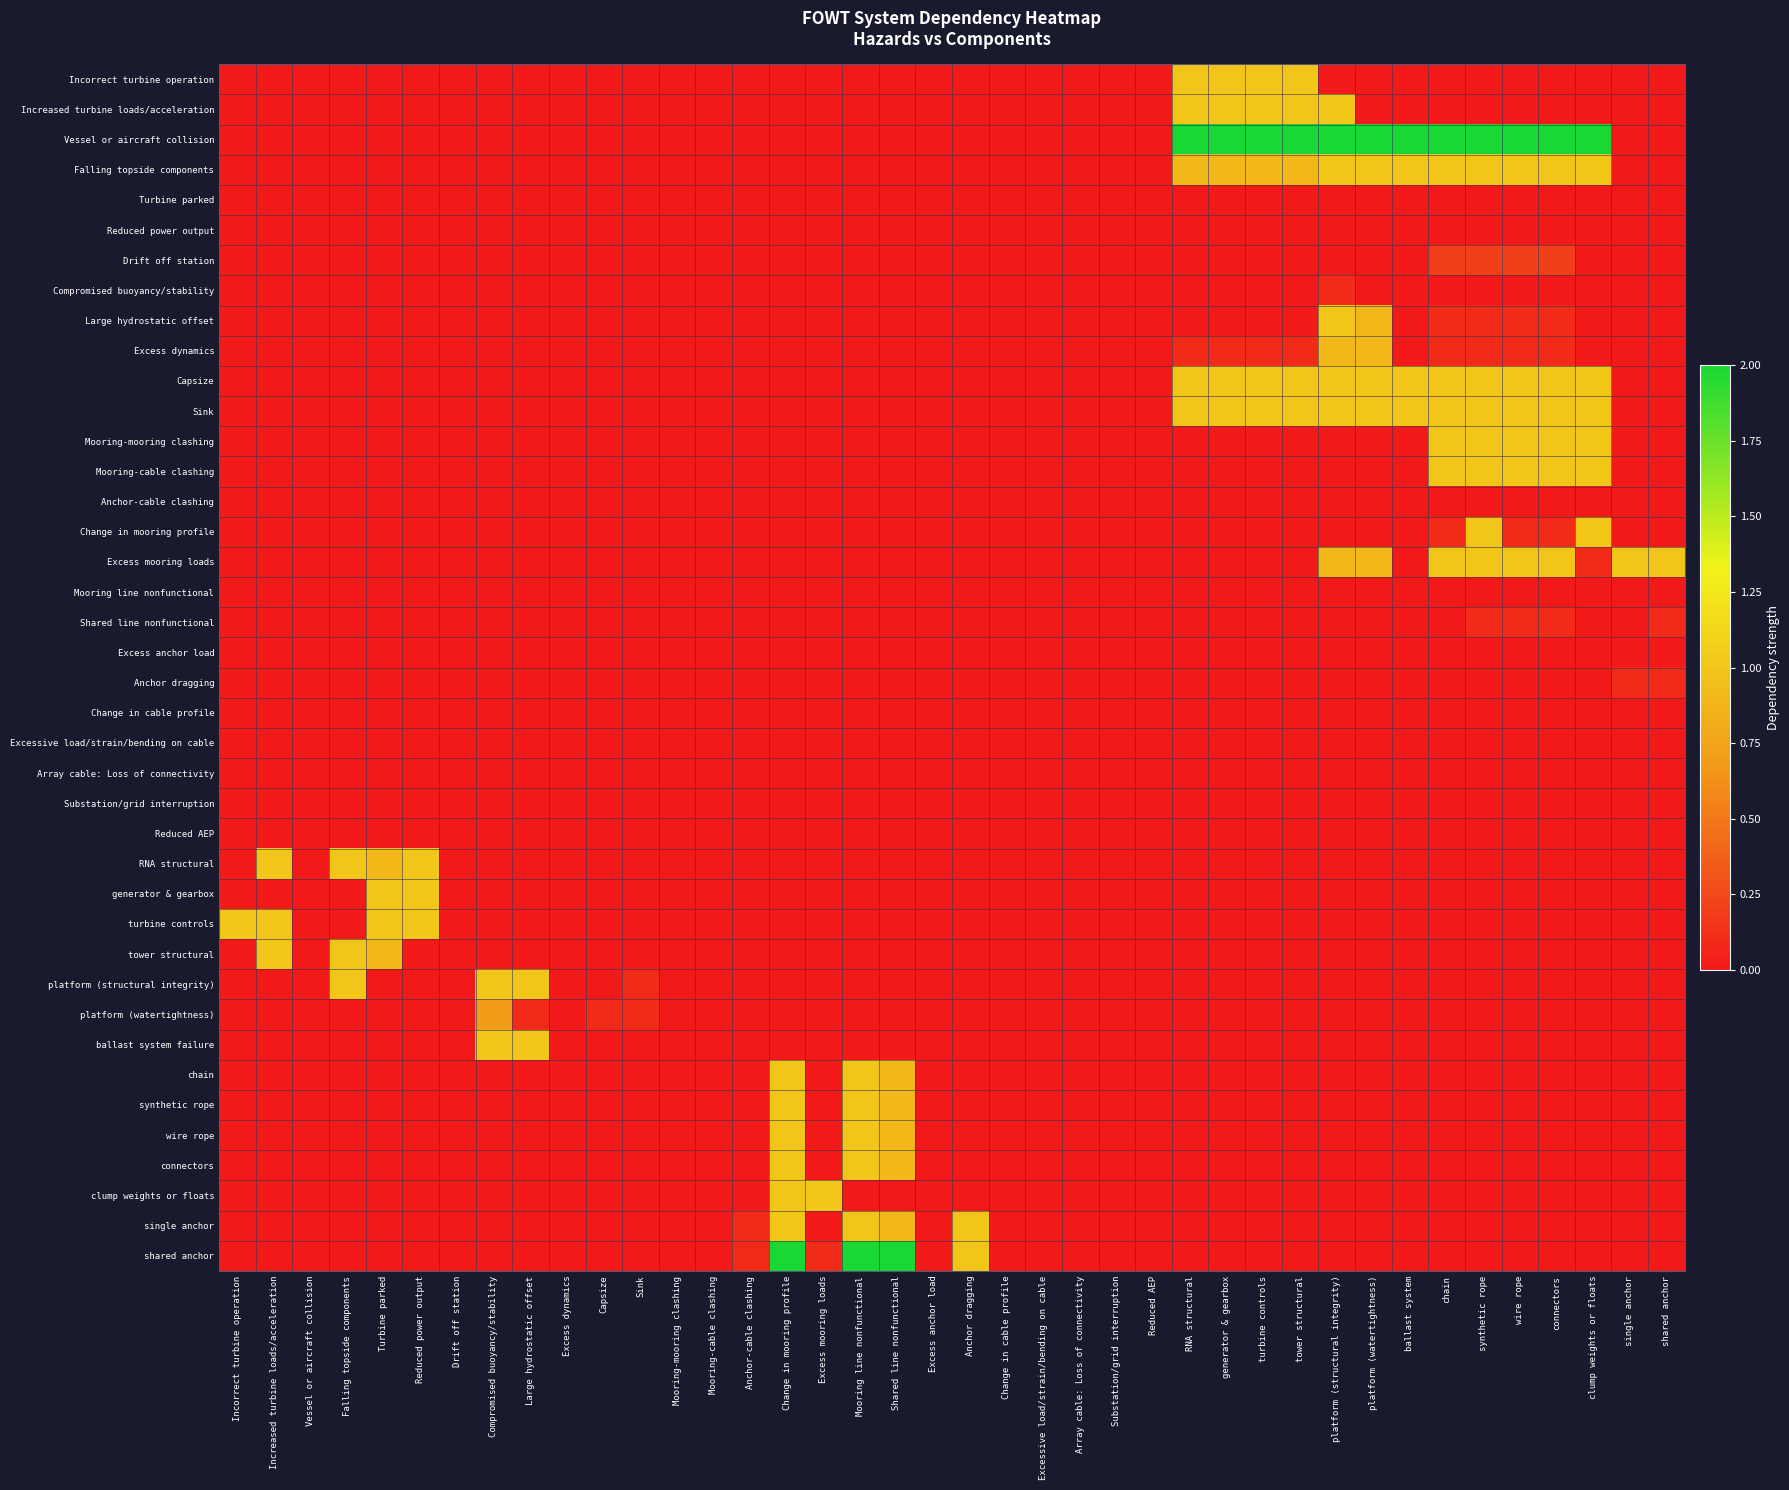

Reading left to right, extract all data points from this chart.

Incorrect turbine operation: Incorrect turbine operation=0.0	Increased turbine loads/acceleration=0.0	Vessel or aircraft collision=0.0	Falling topside components=0.0	Turbine parked=0.0	Reduced power output=0.0	Drift off station=0.0	Compromised buoyancy/stability=0.0	Large hydrostatic offset=0.0	Excess dynamics=0.0	Capsize=0.0	Sink=0.0	Mooring-mooring clashing=0.0	Mooring-cable clashing=0.0	Anchor-cable clashing=0.0	Change in mooring profile=0.0	Excess mooring loads=0.0	Mooring line nonfunctional=0.0	Shared line nonfunctional=0.0	Excess anchor load=0.0	Anchor dragging=0.0	Change in cable profile=0.0	Excessive load/strain/bending on cable=0.0	Array cable: Loss of connectivity=0.0	Substation/grid interruption=0.0	Reduced AEP=0.0	RNA structural=1.0	generator & gearbox=1.0	turbine controls=1.0	tower structural=1.0	platform (structural integrity)=0.0	platform (watertightness)=0.0	ballast system=0.0	chain=0.0	synthetic rope=0.0	wire rope=0.0	connectors=0.0	clump weights or floats=0.0	single anchor=0.0	shared anchor=0.0
Increased turbine loads/acceleration: Incorrect turbine operation=0.0	Increased turbine loads/acceleration=0.0	Vessel or aircraft collision=0.0	Falling topside components=0.0	Turbine parked=0.0	Reduced power output=0.0	Drift off station=0.0	Compromised buoyancy/stability=0.0	Large hydrostatic offset=0.0	Excess dynamics=0.0	Capsize=0.0	Sink=0.0	Mooring-mooring clashing=0.0	Mooring-cable clashing=0.0	Anchor-cable clashing=0.0	Change in mooring profile=0.0	Excess mooring loads=0.0	Mooring line nonfunctional=0.0	Shared line nonfunctional=0.0	Excess anchor load=0.0	Anchor dragging=0.0	Change in cable profile=0.0	Excessive load/strain/bending on cable=0.0	Array cable: Loss of connectivity=0.0	Substation/grid interruption=0.0	Reduced AEP=0.0	RNA structural=1.0	generator & gearbox=1.0	turbine controls=1.0	tower structural=1.0	platform (structural integrity)=1.0	platform (watertightness)=0.0	ballast system=0.0	chain=0.0	synthetic rope=0.0	wire rope=0.0	connectors=0.0	clump weights or floats=0.0	single anchor=0.0	shared anchor=0.0
Vessel or aircraft collision: Incorrect turbine operation=0.0	Increased turbine loads/acceleration=0.0	Vessel or aircraft collision=0.0	Falling topside components=0.0	Turbine parked=0.0	Reduced power output=0.0	Drift off station=0.0	Compromised buoyancy/stability=0.0	Large hydrostatic offset=0.0	Excess dynamics=0.0	Capsize=0.0	Sink=0.0	Mooring-mooring clashing=0.0	Mooring-cable clashing=0.0	Anchor-cable clashing=0.0	Change in mooring profile=0.0	Excess mooring loads=0.0	Mooring line nonfunctional=0.0	Shared line nonfunctional=0.0	Excess anchor load=0.0	Anchor dragging=0.0	Change in cable profile=0.0	Excessive load/strain/bending on cable=0.0	Array cable: Loss of connectivity=0.0	Substation/grid interruption=0.0	Reduced AEP=0.0	RNA structural=2.0	generator & gearbox=2.0	turbine controls=2.0	tower structural=2.0	platform (structural integrity)=2.0	platform (watertightness)=2.0	ballast system=2.0	chain=2.0	synthetic rope=2.0	wire rope=2.0	connectors=2.0	clump weights or floats=2.0	single anchor=0.0	shared anchor=0.0
Falling topside components: Incorrect turbine operation=0.0	Increased turbine loads/acceleration=0.0	Vessel or aircraft collision=0.0	Falling topside components=0.0	Turbine parked=0.0	Reduced power output=0.0	Drift off station=0.0	Compromised buoyancy/stability=0.0	Large hydrostatic offset=0.0	Excess dynamics=0.0	Capsize=0.0	Sink=0.0	Mooring-mooring clashing=0.0	Mooring-cable clashing=0.0	Anchor-cable clashing=0.0	Change in mooring profile=0.0	Excess mooring loads=0.0	Mooring line nonfunctional=0.0	Shared line nonfunctional=0.0	Excess anchor load=0.0	Anchor dragging=0.0	Change in cable profile=0.0	Excessive load/strain/bending on cable=0.0	Array cable: Loss of connectivity=0.0	Substation/grid interruption=0.0	Reduced AEP=0.0	RNA structural=0.9	generator & gearbox=0.9	turbine controls=0.9	tower structural=0.9	platform (structural integrity)=1.0	platform (watertightness)=1.0	ballast system=1.0	chain=1.0	synthetic rope=1.0	wire rope=1.0	connectors=1.0	clump weights or floats=1.0	single anchor=0.0	shared anchor=0.0
Turbine parked: Incorrect turbine operation=0.0	Increased turbine loads/acceleration=0.0	Vessel or aircraft collision=0.0	Falling topside components=0.0	Turbine parked=0.0	Reduced power output=0.0	Drift off station=0.0	Compromised buoyancy/stability=0.0	Large hydrostatic offset=0.0	Excess dynamics=0.0	Capsize=0.0	Sink=0.0	Mooring-mooring clashing=0.0	Mooring-cable clashing=0.0	Anchor-cable clashing=0.0	Change in mooring profile=0.0	Excess mooring loads=0.0	Mooring line nonfunctional=0.0	Shared line nonfunctional=0.0	Excess anchor load=0.0	Anchor dragging=0.0	Change in cable profile=0.0	Excessive load/strain/bending on cable=0.0	Array cable: Loss of connectivity=0.0	Substation/grid interruption=0.0	Reduced AEP=0.0	RNA structural=0.0	generator & gearbox=0.0	turbine controls=0.0	tower structural=0.0	platform (structural integrity)=0.0	platform (watertightness)=0.0	ballast system=0.0	chain=0.0	synthetic rope=0.0	wire rope=0.0	connectors=0.0	clump weights or floats=0.0	single anchor=0.0	shared anchor=0.0
Reduced power output: Incorrect turbine operation=0.0	Increased turbine loads/acceleration=0.0	Vessel or aircraft collision=0.0	Falling topside components=0.0	Turbine parked=0.0	Reduced power output=0.0	Drift off station=0.0	Compromised buoyancy/stability=0.0	Large hydrostatic offset=0.0	Excess dynamics=0.0	Capsize=0.0	Sink=0.0	Mooring-mooring clashing=0.0	Mooring-cable clashing=0.0	Anchor-cable clashing=0.0	Change in mooring profile=0.0	Excess mooring loads=0.0	Mooring line nonfunctional=0.0	Shared line nonfunctional=0.0	Excess anchor load=0.0	Anchor dragging=0.0	Change in cable profile=0.0	Excessive load/strain/bending on cable=0.0	Array cable: Loss of connectivity=0.0	Substation/grid interruption=0.0	Reduced AEP=0.0	RNA structural=0.0	generator & gearbox=0.0	turbine controls=0.0	tower structural=0.0	platform (structural integrity)=0.0	platform (watertightness)=0.0	ballast system=0.0	chain=0.0	synthetic rope=0.0	wire rope=0.0	connectors=0.0	clump weights or floats=0.0	single anchor=0.0	shared anchor=0.0
Drift off station: Incorrect turbine operation=0.0	Increased turbine loads/acceleration=0.0	Vessel or aircraft collision=0.0	Falling topside components=0.0	Turbine parked=0.0	Reduced power output=0.0	Drift off station=0.0	Compromised buoyancy/stability=0.0	Large hydrostatic offset=0.0	Excess dynamics=0.0	Capsize=0.0	Sink=0.0	Mooring-mooring clashing=0.0	Mooring-cable clashing=0.0	Anchor-cable clashing=0.0	Change in mooring profile=0.0	Excess mooring loads=0.0	Mooring line nonfunctional=0.0	Shared line nonfunctional=0.0	Excess anchor load=0.0	Anchor dragging=0.0	Change in cable profile=0.0	Excessive load/strain/bending on cable=0.0	Array cable: Loss of connectivity=0.0	Substation/grid interruption=0.0	Reduced AEP=0.0	RNA structural=0.0	generator & gearbox=0.0	turbine controls=0.0	tower structural=0.0	platform (structural integrity)=0.0	platform (watertightness)=0.0	ballast system=0.0	chain=0.2	synthetic rope=0.2	wire rope=0.2	connectors=0.2	clump weights or floats=0.0	single anchor=0.0	shared anchor=0.0
Compromised buoyancy/stability: Incorrect turbine operation=0.0	Increased turbine loads/acceleration=0.0	Vessel or aircraft collision=0.0	Falling topside components=0.0	Turbine parked=0.0	Reduced power output=0.0	Drift off station=0.0	Compromised buoyancy/stability=0.0	Large hydrostatic offset=0.0	Excess dynamics=0.0	Capsize=0.0	Sink=0.0	Mooring-mooring clashing=0.0	Mooring-cable clashing=0.0	Anchor-cable clashing=0.0	Change in mooring profile=0.0	Excess mooring loads=0.0	Mooring line nonfunctional=0.0	Shared line nonfunctional=0.0	Excess anchor load=0.0	Anchor dragging=0.0	Change in cable profile=0.0	Excessive load/strain/bending on cable=0.0	Array cable: Loss of connectivity=0.0	Substation/grid interruption=0.0	Reduced AEP=0.0	RNA structural=0.0	generator & gearbox=0.0	turbine controls=0.0	tower structural=0.0	platform (structural integrity)=0.1	platform (watertightness)=0.0	ballast system=0.0	chain=0.0	synthetic rope=0.0	wire rope=0.0	connectors=0.0	clump weights or floats=0.0	single anchor=0.0	shared anchor=0.0
Large hydrostatic offset: Incorrect turbine operation=0.0	Increased turbine loads/acceleration=0.0	Vessel or aircraft collision=0.0	Falling topside components=0.0	Turbine parked=0.0	Reduced power output=0.0	Drift off station=0.0	Compromised buoyancy/stability=0.0	Large hydrostatic offset=0.0	Excess dynamics=0.0	Capsize=0.0	Sink=0.0	Mooring-mooring clashing=0.0	Mooring-cable clashing=0.0	Anchor-cable clashing=0.0	Change in mooring profile=0.0	Excess mooring loads=0.0	Mooring line nonfunctional=0.0	Shared line nonfunctional=0.0	Excess anchor load=0.0	Anchor dragging=0.0	Change in cable profile=0.0	Excessive load/strain/bending on cable=0.0	Array cable: Loss of connectivity=0.0	Substation/grid interruption=0.0	Reduced AEP=0.0	RNA structural=0.0	generator & gearbox=0.0	turbine controls=0.0	tower structural=0.0	platform (structural integrity)=1.0	platform (watertightness)=0.9	ballast system=0.0	chain=0.1	synthetic rope=0.1	wire rope=0.1	connectors=0.1	clump weights or floats=0.0	single anchor=0.0	shared anchor=0.0
Excess dynamics: Incorrect turbine operation=0.0	Increased turbine loads/acceleration=0.0	Vessel or aircraft collision=0.0	Falling topside components=0.0	Turbine parked=0.0	Reduced power output=0.0	Drift off station=0.0	Compromised buoyancy/stability=0.0	Large hydrostatic offset=0.0	Excess dynamics=0.0	Capsize=0.0	Sink=0.0	Mooring-mooring clashing=0.0	Mooring-cable clashing=0.0	Anchor-cable clashing=0.0	Change in mooring profile=0.0	Excess mooring loads=0.0	Mooring line nonfunctional=0.0	Shared line nonfunctional=0.0	Excess anchor load=0.0	Anchor dragging=0.0	Change in cable profile=0.0	Excessive load/strain/bending on cable=0.0	Array cable: Loss of connectivity=0.0	Substation/grid interruption=0.0	Reduced AEP=0.0	RNA structural=0.1	generator & gearbox=0.1	turbine controls=0.1	tower structural=0.1	platform (structural integrity)=0.9	platform (watertightness)=0.9	ballast system=0.0	chain=0.1	synthetic rope=0.1	wire rope=0.1	connectors=0.1	clump weights or floats=0.0	single anchor=0.0	shared anchor=0.0
Capsize: Incorrect turbine operation=0.0	Increased turbine loads/acceleration=0.0	Vessel or aircraft collision=0.0	Falling topside components=0.0	Turbine parked=0.0	Reduced power output=0.0	Drift off station=0.0	Compromised buoyancy/stability=0.0	Large hydrostatic offset=0.0	Excess dynamics=0.0	Capsize=0.0	Sink=0.0	Mooring-mooring clashing=0.0	Mooring-cable clashing=0.0	Anchor-cable clashing=0.0	Change in mooring profile=0.0	Excess mooring loads=0.0	Mooring line nonfunctional=0.0	Shared line nonfunctional=0.0	Excess anchor load=0.0	Anchor dragging=0.0	Change in cable profile=0.0	Excessive load/strain/bending on cable=0.0	Array cable: Loss of connectivity=0.0	Substation/grid interruption=0.0	Reduced AEP=0.0	RNA structural=1.0	generator & gearbox=1.0	turbine controls=1.0	tower structural=1.0	platform (structural integrity)=1.0	platform (watertightness)=1.0	ballast system=1.0	chain=1.0	synthetic rope=1.0	wire rope=1.0	connectors=1.0	clump weights or floats=1.0	single anchor=0.0	shared anchor=0.0
Sink: Incorrect turbine operation=0.0	Increased turbine loads/acceleration=0.0	Vessel or aircraft collision=0.0	Falling topside components=0.0	Turbine parked=0.0	Reduced power output=0.0	Drift off station=0.0	Compromised buoyancy/stability=0.0	Large hydrostatic offset=0.0	Excess dynamics=0.0	Capsize=0.0	Sink=0.0	Mooring-mooring clashing=0.0	Mooring-cable clashing=0.0	Anchor-cable clashing=0.0	Change in mooring profile=0.0	Excess mooring loads=0.0	Mooring line nonfunctional=0.0	Shared line nonfunctional=0.0	Excess anchor load=0.0	Anchor dragging=0.0	Change in cable profile=0.0	Excessive load/strain/bending on cable=0.0	Array cable: Loss of connectivity=0.0	Substation/grid interruption=0.0	Reduced AEP=0.0	RNA structural=1.0	generator & gearbox=1.0	turbine controls=1.0	tower structural=1.0	platform (structural integrity)=1.0	platform (watertightness)=1.0	ballast system=1.0	chain=1.0	synthetic rope=1.0	wire rope=1.0	connectors=1.0	clump weights or floats=1.0	single anchor=0.0	shared anchor=0.0
Mooring-mooring clashing: Incorrect turbine operation=0.0	Increased turbine loads/acceleration=0.0	Vessel or aircraft collision=0.0	Falling topside components=0.0	Turbine parked=0.0	Reduced power output=0.0	Drift off station=0.0	Compromised buoyancy/stability=0.0	Large hydrostatic offset=0.0	Excess dynamics=0.0	Capsize=0.0	Sink=0.0	Mooring-mooring clashing=0.0	Mooring-cable clashing=0.0	Anchor-cable clashing=0.0	Change in mooring profile=0.0	Excess mooring loads=0.0	Mooring line nonfunctional=0.0	Shared line nonfunctional=0.0	Excess anchor load=0.0	Anchor dragging=0.0	Change in cable profile=0.0	Excessive load/strain/bending on cable=0.0	Array cable: Loss of connectivity=0.0	Substation/grid interruption=0.0	Reduced AEP=0.0	RNA structural=0.0	generator & gearbox=0.0	turbine controls=0.0	tower structural=0.0	platform (structural integrity)=0.0	platform (watertightness)=0.0	ballast system=0.0	chain=1.0	synthetic rope=1.0	wire rope=1.0	connectors=1.0	clump weights or floats=1.0	single anchor=0.0	shared anchor=0.0
Mooring-cable clashing: Incorrect turbine operation=0.0	Increased turbine loads/acceleration=0.0	Vessel or aircraft collision=0.0	Falling topside components=0.0	Turbine parked=0.0	Reduced power output=0.0	Drift off station=0.0	Compromised buoyancy/stability=0.0	Large hydrostatic offset=0.0	Excess dynamics=0.0	Capsize=0.0	Sink=0.0	Mooring-mooring clashing=0.0	Mooring-cable clashing=0.0	Anchor-cable clashing=0.0	Change in mooring profile=0.0	Excess mooring loads=0.0	Mooring line nonfunctional=0.0	Shared line nonfunctional=0.0	Excess anchor load=0.0	Anchor dragging=0.0	Change in cable profile=0.0	Excessive load/strain/bending on cable=0.0	Array cable: Loss of connectivity=0.0	Substation/grid interruption=0.0	Reduced AEP=0.0	RNA structural=0.0	generator & gearbox=0.0	turbine controls=0.0	tower structural=0.0	platform (structural integrity)=0.0	platform (watertightness)=0.0	ballast system=0.0	chain=1.0	synthetic rope=1.0	wire rope=1.0	connectors=1.0	clump weights or floats=1.0	single anchor=0.0	shared anchor=0.0
Anchor-cable clashing: Incorrect turbine operation=0.0	Increased turbine loads/acceleration=0.0	Vessel or aircraft collision=0.0	Falling topside components=0.0	Turbine parked=0.0	Reduced power output=0.0	Drift off station=0.0	Compromised buoyancy/stability=0.0	Large hydrostatic offset=0.0	Excess dynamics=0.0	Capsize=0.0	Sink=0.0	Mooring-mooring clashing=0.0	Mooring-cable clashing=0.0	Anchor-cable clashing=0.0	Change in mooring profile=0.0	Excess mooring loads=0.0	Mooring line nonfunctional=0.0	Shared line nonfunctional=0.0	Excess anchor load=0.0	Anchor dragging=0.0	Change in cable profile=0.0	Excessive load/strain/bending on cable=0.0	Array cable: Loss of connectivity=0.0	Substation/grid interruption=0.0	Reduced AEP=0.0	RNA structural=0.0	generator & gearbox=0.0	turbine controls=0.0	tower structural=0.0	platform (structural integrity)=0.0	platform (watertightness)=0.0	ballast system=0.0	chain=0.0	synthetic rope=0.0	wire rope=0.0	connectors=0.0	clump weights or floats=0.0	single anchor=0.0	shared anchor=0.0
Change in mooring profile: Incorrect turbine operation=0.0	Increased turbine loads/acceleration=0.0	Vessel or aircraft collision=0.0	Falling topside components=0.0	Turbine parked=0.0	Reduced power output=0.0	Drift off station=0.0	Compromised buoyancy/stability=0.0	Large hydrostatic offset=0.0	Excess dynamics=0.0	Capsize=0.0	Sink=0.0	Mooring-mooring clashing=0.0	Mooring-cable clashing=0.0	Anchor-cable clashing=0.0	Change in mooring profile=0.0	Excess mooring loads=0.0	Mooring line nonfunctional=0.0	Shared line nonfunctional=0.0	Excess anchor load=0.0	Anchor dragging=0.0	Change in cable profile=0.0	Excessive load/strain/bending on cable=0.0	Array cable: Loss of connectivity=0.0	Substation/grid interruption=0.0	Reduced AEP=0.0	RNA structural=0.0	generator & gearbox=0.0	turbine controls=0.0	tower structural=0.0	platform (structural integrity)=0.0	platform (watertightness)=0.0	ballast system=0.0	chain=0.1	synthetic rope=1.0	wire rope=0.1	connectors=0.1	clump weights or floats=1.0	single anchor=0.0	shared anchor=0.0
Excess mooring loads: Incorrect turbine operation=0.0	Increased turbine loads/acceleration=0.0	Vessel or aircraft collision=0.0	Falling topside components=0.0	Turbine parked=0.0	Reduced power output=0.0	Drift off station=0.0	Compromised buoyancy/stability=0.0	Large hydrostatic offset=0.0	Excess dynamics=0.0	Capsize=0.0	Sink=0.0	Mooring-mooring clashing=0.0	Mooring-cable clashing=0.0	Anchor-cable clashing=0.0	Change in mooring profile=0.0	Excess mooring loads=0.0	Mooring line nonfunctional=0.0	Shared line nonfunctional=0.0	Excess anchor load=0.0	Anchor dragging=0.0	Change in cable profile=0.0	Excessive load/strain/bending on cable=0.0	Array cable: Loss of connectivity=0.0	Substation/grid interruption=0.0	Reduced AEP=0.0	RNA structural=0.0	generator & gearbox=0.0	turbine controls=0.0	tower structural=0.0	platform (structural integrity)=0.9	platform (watertightness)=0.9	ballast system=0.0	chain=1.0	synthetic rope=1.0	wire rope=1.0	connectors=1.0	clump weights or floats=0.1	single anchor=1.0	shared anchor=1.0
Mooring line nonfunctional: Incorrect turbine operation=0.0	Increased turbine loads/acceleration=0.0	Vessel or aircraft collision=0.0	Falling topside components=0.0	Turbine parked=0.0	Reduced power output=0.0	Drift off station=0.0	Compromised buoyancy/stability=0.0	Large hydrostatic offset=0.0	Excess dynamics=0.0	Capsize=0.0	Sink=0.0	Mooring-mooring clashing=0.0	Mooring-cable clashing=0.0	Anchor-cable clashing=0.0	Change in mooring profile=0.0	Excess mooring loads=0.0	Mooring line nonfunctional=0.0	Shared line nonfunctional=0.0	Excess anchor load=0.0	Anchor dragging=0.0	Change in cable profile=0.0	Excessive load/strain/bending on cable=0.0	Array cable: Loss of connectivity=0.0	Substation/grid interruption=0.0	Reduced AEP=0.0	RNA structural=0.0	generator & gearbox=0.0	turbine controls=0.0	tower structural=0.0	platform (structural integrity)=0.0	platform (watertightness)=0.0	ballast system=0.0	chain=0.0	synthetic rope=0.0	wire rope=0.0	connectors=0.0	clump weights or floats=0.0	single anchor=0.0	shared anchor=0.0
Shared line nonfunctional: Incorrect turbine operation=0.0	Increased turbine loads/acceleration=0.0	Vessel or aircraft collision=0.0	Falling topside components=0.0	Turbine parked=0.0	Reduced power output=0.0	Drift off station=0.0	Compromised buoyancy/stability=0.0	Large hydrostatic offset=0.0	Excess dynamics=0.0	Capsize=0.0	Sink=0.0	Mooring-mooring clashing=0.0	Mooring-cable clashing=0.0	Anchor-cable clashing=0.0	Change in mooring profile=0.0	Excess mooring loads=0.0	Mooring line nonfunctional=0.0	Shared line nonfunctional=0.0	Excess anchor load=0.0	Anchor dragging=0.0	Change in cable profile=0.0	Excessive load/strain/bending on cable=0.0	Array cable: Loss of connectivity=0.0	Substation/grid interruption=0.0	Reduced AEP=0.0	RNA structural=0.0	generator & gearbox=0.0	turbine controls=0.0	tower structural=0.0	platform (structural integrity)=0.0	platform (watertightness)=0.0	ballast system=0.0	chain=0.0	synthetic rope=0.1	wire rope=0.1	connectors=0.1	clump weights or floats=0.0	single anchor=0.0	shared anchor=0.1
Excess anchor load: Incorrect turbine operation=0.0	Increased turbine loads/acceleration=0.0	Vessel or aircraft collision=0.0	Falling topside components=0.0	Turbine parked=0.0	Reduced power output=0.0	Drift off station=0.0	Compromised buoyancy/stability=0.0	Large hydrostatic offset=0.0	Excess dynamics=0.0	Capsize=0.0	Sink=0.0	Mooring-mooring clashing=0.0	Mooring-cable clashing=0.0	Anchor-cable clashing=0.0	Change in mooring profile=0.0	Excess mooring loads=0.0	Mooring line nonfunctional=0.0	Shared line nonfunctional=0.0	Excess anchor load=0.0	Anchor dragging=0.0	Change in cable profile=0.0	Excessive load/strain/bending on cable=0.0	Array cable: Loss of connectivity=0.0	Substation/grid interruption=0.0	Reduced AEP=0.0	RNA structural=0.0	generator & gearbox=0.0	turbine controls=0.0	tower structural=0.0	platform (structural integrity)=0.0	platform (watertightness)=0.0	ballast system=0.0	chain=0.0	synthetic rope=0.0	wire rope=0.0	connectors=0.0	clump weights or floats=0.0	single anchor=0.0	shared anchor=0.0
Anchor dragging: Incorrect turbine operation=0.0	Increased turbine loads/acceleration=0.0	Vessel or aircraft collision=0.0	Falling topside components=0.0	Turbine parked=0.0	Reduced power output=0.0	Drift off station=0.0	Compromised buoyancy/stability=0.0	Large hydrostatic offset=0.0	Excess dynamics=0.0	Capsize=0.0	Sink=0.0	Mooring-mooring clashing=0.0	Mooring-cable clashing=0.0	Anchor-cable clashing=0.0	Change in mooring profile=0.0	Excess mooring loads=0.0	Mooring line nonfunctional=0.0	Shared line nonfunctional=0.0	Excess anchor load=0.0	Anchor dragging=0.0	Change in cable profile=0.0	Excessive load/strain/bending on cable=0.0	Array cable: Loss of connectivity=0.0	Substation/grid interruption=0.0	Reduced AEP=0.0	RNA structural=0.0	generator & gearbox=0.0	turbine controls=0.0	tower structural=0.0	platform (structural integrity)=0.0	platform (watertightness)=0.0	ballast system=0.0	chain=0.0	synthetic rope=0.0	wire rope=0.0	connectors=0.0	clump weights or floats=0.0	single anchor=0.1	shared anchor=0.1
Change in cable profile: Incorrect turbine operation=0.0	Increased turbine loads/acceleration=0.0	Vessel or aircraft collision=0.0	Falling topside components=0.0	Turbine parked=0.0	Reduced power output=0.0	Drift off station=0.0	Compromised buoyancy/stability=0.0	Large hydrostatic offset=0.0	Excess dynamics=0.0	Capsize=0.0	Sink=0.0	Mooring-mooring clashing=0.0	Mooring-cable clashing=0.0	Anchor-cable clashing=0.0	Change in mooring profile=0.0	Excess mooring loads=0.0	Mooring line nonfunctional=0.0	Shared line nonfunctional=0.0	Excess anchor load=0.0	Anchor dragging=0.0	Change in cable profile=0.0	Excessive load/strain/bending on cable=0.0	Array cable: Loss of connectivity=0.0	Substation/grid interruption=0.0	Reduced AEP=0.0	RNA structural=0.0	generator & gearbox=0.0	turbine controls=0.0	tower structural=0.0	platform (structural integrity)=0.0	platform (watertightness)=0.0	ballast system=0.0	chain=0.0	synthetic rope=0.0	wire rope=0.0	connectors=0.0	clump weights or floats=0.0	single anchor=0.0	shared anchor=0.0
Excessive load/strain/bending on cable: Incorrect turbine operation=0.0	Increased turbine loads/acceleration=0.0	Vessel or aircraft collision=0.0	Falling topside components=0.0	Turbine parked=0.0	Reduced power output=0.0	Drift off station=0.0	Compromised buoyancy/stability=0.0	Large hydrostatic offset=0.0	Excess dynamics=0.0	Capsize=0.0	Sink=0.0	Mooring-mooring clashing=0.0	Mooring-cable clashing=0.0	Anchor-cable clashing=0.0	Change in mooring profile=0.0	Excess mooring loads=0.0	Mooring line nonfunctional=0.0	Shared line nonfunctional=0.0	Excess anchor load=0.0	Anchor dragging=0.0	Change in cable profile=0.0	Excessive load/strain/bending on cable=0.0	Array cable: Loss of connectivity=0.0	Substation/grid interruption=0.0	Reduced AEP=0.0	RNA structural=0.0	generator & gearbox=0.0	turbine controls=0.0	tower structural=0.0	platform (structural integrity)=0.0	platform (watertightness)=0.0	ballast system=0.0	chain=0.0	synthetic rope=0.0	wire rope=0.0	connectors=0.0	clump weights or floats=0.0	single anchor=0.0	shared anchor=0.0
Array cable: Loss of connectivity: Incorrect turbine operation=0.0	Increased turbine loads/acceleration=0.0	Vessel or aircraft collision=0.0	Falling topside components=0.0	Turbine parked=0.0	Reduced power output=0.0	Drift off station=0.0	Compromised buoyancy/stability=0.0	Large hydrostatic offset=0.0	Excess dynamics=0.0	Capsize=0.0	Sink=0.0	Mooring-mooring clashing=0.0	Mooring-cable clashing=0.0	Anchor-cable clashing=0.0	Change in mooring profile=0.0	Excess mooring loads=0.0	Mooring line nonfunctional=0.0	Shared line nonfunctional=0.0	Excess anchor load=0.0	Anchor dragging=0.0	Change in cable profile=0.0	Excessive load/strain/bending on cable=0.0	Array cable: Loss of connectivity=0.0	Substation/grid interruption=0.0	Reduced AEP=0.0	RNA structural=0.0	generator & gearbox=0.0	turbine controls=0.0	tower structural=0.0	platform (structural integrity)=0.0	platform (watertightness)=0.0	ballast system=0.0	chain=0.0	synthetic rope=0.0	wire rope=0.0	connectors=0.0	clump weights or floats=0.0	single anchor=0.0	shared anchor=0.0
Substation/grid interruption: Incorrect turbine operation=0.0	Increased turbine loads/acceleration=0.0	Vessel or aircraft collision=0.0	Falling topside components=0.0	Turbine parked=0.0	Reduced power output=0.0	Drift off station=0.0	Compromised buoyancy/stability=0.0	Large hydrostatic offset=0.0	Excess dynamics=0.0	Capsize=0.0	Sink=0.0	Mooring-mooring clashing=0.0	Mooring-cable clashing=0.0	Anchor-cable clashing=0.0	Change in mooring profile=0.0	Excess mooring loads=0.0	Mooring line nonfunctional=0.0	Shared line nonfunctional=0.0	Excess anchor load=0.0	Anchor dragging=0.0	Change in cable profile=0.0	Excessive load/strain/bending on cable=0.0	Array cable: Loss of connectivity=0.0	Substation/grid interruption=0.0	Reduced AEP=0.0	RNA structural=0.0	generator & gearbox=0.0	turbine controls=0.0	tower structural=0.0	platform (structural integrity)=0.0	platform (watertightness)=0.0	ballast system=0.0	chain=0.0	synthetic rope=0.0	wire rope=0.0	connectors=0.0	clump weights or floats=0.0	single anchor=0.0	shared anchor=0.0
Reduced AEP: Incorrect turbine operation=0.0	Increased turbine loads/acceleration=0.0	Vessel or aircraft collision=0.0	Falling topside components=0.0	Turbine parked=0.0	Reduced power output=0.0	Drift off station=0.0	Compromised buoyancy/stability=0.0	Large hydrostatic offset=0.0	Excess dynamics=0.0	Capsize=0.0	Sink=0.0	Mooring-mooring clashing=0.0	Mooring-cable clashing=0.0	Anchor-cable clashing=0.0	Change in mooring profile=0.0	Excess mooring loads=0.0	Mooring line nonfunctional=0.0	Shared line nonfunctional=0.0	Excess anchor load=0.0	Anchor dragging=0.0	Change in cable profile=0.0	Excessive load/strain/bending on cable=0.0	Array cable: Loss of connectivity=0.0	Substation/grid interruption=0.0	Reduced AEP=0.0	RNA structural=0.0	generator & gearbox=0.0	turbine controls=0.0	tower structural=0.0	platform (structural integrity)=0.0	platform (watertightness)=0.0	ballast system=0.0	chain=0.0	synthetic rope=0.0	wire rope=0.0	connectors=0.0	clump weights or floats=0.0	single anchor=0.0	shared anchor=0.0
RNA structural: Incorrect turbine operation=0.0	Increased turbine loads/acceleration=1.0	Vessel or aircraft collision=0.0	Falling topside components=1.0	Turbine parked=0.9	Reduced power output=1.0	Drift off station=0.0	Compromised buoyancy/stability=0.0	Large hydrostatic offset=0.0	Excess dynamics=0.0	Capsize=0.0	Sink=0.0	Mooring-mooring clashing=0.0	Mooring-cable clashing=0.0	Anchor-cable clashing=0.0	Change in mooring profile=0.0	Excess mooring loads=0.0	Mooring line nonfunctional=0.0	Shared line nonfunctional=0.0	Excess anchor load=0.0	Anchor dragging=0.0	Change in cable profile=0.0	Excessive load/strain/bending on cable=0.0	Array cable: Loss of connectivity=0.0	Substation/grid interruption=0.0	Reduced AEP=0.0	RNA structural=0.0	generator & gearbox=0.0	turbine controls=0.0	tower structural=0.0	platform (structural integrity)=0.0	platform (watertightness)=0.0	ballast system=0.0	chain=0.0	synthetic rope=0.0	wire rope=0.0	connectors=0.0	clump weights or floats=0.0	single anchor=0.0	shared anchor=0.0
generator & gearbox: Incorrect turbine operation=0.0	Increased turbine loads/acceleration=0.0	Vessel or aircraft collision=0.0	Falling topside components=0.0	Turbine parked=1.0	Reduced power output=1.0	Drift off station=0.0	Compromised buoyancy/stability=0.0	Large hydrostatic offset=0.0	Excess dynamics=0.0	Capsize=0.0	Sink=0.0	Mooring-mooring clashing=0.0	Mooring-cable clashing=0.0	Anchor-cable clashing=0.0	Change in mooring profile=0.0	Excess mooring loads=0.0	Mooring line nonfunctional=0.0	Shared line nonfunctional=0.0	Excess anchor load=0.0	Anchor dragging=0.0	Change in cable profile=0.0	Excessive load/strain/bending on cable=0.0	Array cable: Loss of connectivity=0.0	Substation/grid interruption=0.0	Reduced AEP=0.0	RNA structural=0.0	generator & gearbox=0.0	turbine controls=0.0	tower structural=0.0	platform (structural integrity)=0.0	platform (watertightness)=0.0	ballast system=0.0	chain=0.0	synthetic rope=0.0	wire rope=0.0	connectors=0.0	clump weights or floats=0.0	single anchor=0.0	shared anchor=0.0
turbine controls: Incorrect turbine operation=1.0	Increased turbine loads/acceleration=1.0	Vessel or aircraft collision=0.0	Falling topside components=0.0	Turbine parked=1.0	Reduced power output=1.0	Drift off station=0.0	Compromised buoyancy/stability=0.0	Large hydrostatic offset=0.0	Excess dynamics=0.0	Capsize=0.0	Sink=0.0	Mooring-mooring clashing=0.0	Mooring-cable clashing=0.0	Anchor-cable clashing=0.0	Change in mooring profile=0.0	Excess mooring loads=0.0	Mooring line nonfunctional=0.0	Shared line nonfunctional=0.0	Excess anchor load=0.0	Anchor dragging=0.0	Change in cable profile=0.0	Excessive load/strain/bending on cable=0.0	Array cable: Loss of connectivity=0.0	Substation/grid interruption=0.0	Reduced AEP=0.0	RNA structural=0.0	generator & gearbox=0.0	turbine controls=0.0	tower structural=0.0	platform (structural integrity)=0.0	platform (watertightness)=0.0	ballast system=0.0	chain=0.0	synthetic rope=0.0	wire rope=0.0	connectors=0.0	clump weights or floats=0.0	single anchor=0.0	shared anchor=0.0
tower structural: Incorrect turbine operation=0.0	Increased turbine loads/acceleration=1.0	Vessel or aircraft collision=0.0	Falling topside components=1.0	Turbine parked=0.9	Reduced power output=0.0	Drift off station=0.0	Compromised buoyancy/stability=0.0	Large hydrostatic offset=0.0	Excess dynamics=0.0	Capsize=0.0	Sink=0.0	Mooring-mooring clashing=0.0	Mooring-cable clashing=0.0	Anchor-cable clashing=0.0	Change in mooring profile=0.0	Excess mooring loads=0.0	Mooring line nonfunctional=0.0	Shared line nonfunctional=0.0	Excess anchor load=0.0	Anchor dragging=0.0	Change in cable profile=0.0	Excessive load/strain/bending on cable=0.0	Array cable: Loss of connectivity=0.0	Substation/grid interruption=0.0	Reduced AEP=0.0	RNA structural=0.0	generator & gearbox=0.0	turbine controls=0.0	tower structural=0.0	platform (structural integrity)=0.0	platform (watertightness)=0.0	ballast system=0.0	chain=0.0	synthetic rope=0.0	wire rope=0.0	connectors=0.0	clump weights or floats=0.0	single anchor=0.0	shared anchor=0.0
platform (structural integrity): Incorrect turbine operation=0.0	Increased turbine loads/acceleration=0.0	Vessel or aircraft collision=0.0	Falling topside components=1.0	Turbine parked=0.0	Reduced power output=0.0	Drift off station=0.0	Compromised buoyancy/stability=1.0	Large hydrostatic offset=1.0	Excess dynamics=0.0	Capsize=0.0	Sink=0.1	Mooring-mooring clashing=0.0	Mooring-cable clashing=0.0	Anchor-cable clashing=0.0	Change in mooring profile=0.0	Excess mooring loads=0.0	Mooring line nonfunctional=0.0	Shared line nonfunctional=0.0	Excess anchor load=0.0	Anchor dragging=0.0	Change in cable profile=0.0	Excessive load/strain/bending on cable=0.0	Array cable: Loss of connectivity=0.0	Substation/grid interruption=0.0	Reduced AEP=0.0	RNA structural=0.0	generator & gearbox=0.0	turbine controls=0.0	tower structural=0.0	platform (structural integrity)=0.0	platform (watertightness)=0.0	ballast system=0.0	chain=0.0	synthetic rope=0.0	wire rope=0.0	connectors=0.0	clump weights or floats=0.0	single anchor=0.0	shared anchor=0.0
platform (watertightness): Incorrect turbine operation=0.0	Increased turbine loads/acceleration=0.0	Vessel or aircraft collision=0.0	Falling topside components=0.0	Turbine parked=0.0	Reduced power output=0.0	Drift off station=0.0	Compromised buoyancy/stability=0.7	Large hydrostatic offset=0.1	Excess dynamics=0.0	Capsize=0.1	Sink=0.1	Mooring-mooring clashing=0.0	Mooring-cable clashing=0.0	Anchor-cable clashing=0.0	Change in mooring profile=0.0	Excess mooring loads=0.0	Mooring line nonfunctional=0.0	Shared line nonfunctional=0.0	Excess anchor load=0.0	Anchor dragging=0.0	Change in cable profile=0.0	Excessive load/strain/bending on cable=0.0	Array cable: Loss of connectivity=0.0	Substation/grid interruption=0.0	Reduced AEP=0.0	RNA structural=0.0	generator & gearbox=0.0	turbine controls=0.0	tower structural=0.0	platform (structural integrity)=0.0	platform (watertightness)=0.0	ballast system=0.0	chain=0.0	synthetic rope=0.0	wire rope=0.0	connectors=0.0	clump weights or floats=0.0	single anchor=0.0	shared anchor=0.0
ballast system failure: Incorrect turbine operation=0.0	Increased turbine loads/acceleration=0.0	Vessel or aircraft collision=0.0	Falling topside components=0.0	Turbine parked=0.0	Reduced power output=0.0	Drift off station=0.0	Compromised buoyancy/stability=1.0	Large hydrostatic offset=1.0	Excess dynamics=0.0	Capsize=0.0	Sink=0.0	Mooring-mooring clashing=0.0	Mooring-cable clashing=0.0	Anchor-cable clashing=0.0	Change in mooring profile=0.0	Excess mooring loads=0.0	Mooring line nonfunctional=0.0	Shared line nonfunctional=0.0	Excess anchor load=0.0	Anchor dragging=0.0	Change in cable profile=0.0	Excessive load/strain/bending on cable=0.0	Array cable: Loss of connectivity=0.0	Substation/grid interruption=0.0	Reduced AEP=0.0	RNA structural=0.0	generator & gearbox=0.0	turbine controls=0.0	tower structural=0.0	platform (structural integrity)=0.0	platform (watertightness)=0.0	ballast system=0.0	chain=0.0	synthetic rope=0.0	wire rope=0.0	connectors=0.0	clump weights or floats=0.0	single anchor=0.0	shared anchor=0.0
chain: Incorrect turbine operation=0.0	Increased turbine loads/acceleration=0.0	Vessel or aircraft collision=0.0	Falling topside components=0.0	Turbine parked=0.0	Reduced power output=0.0	Drift off station=0.0	Compromised buoyancy/stability=0.0	Large hydrostatic offset=0.0	Excess dynamics=0.0	Capsize=0.0	Sink=0.0	Mooring-mooring clashing=0.0	Mooring-cable clashing=0.0	Anchor-cable clashing=0.0	Change in mooring profile=1.0	Excess mooring loads=0.0	Mooring line nonfunctional=1.0	Shared line nonfunctional=0.9	Excess anchor load=0.0	Anchor dragging=0.0	Change in cable profile=0.0	Excessive load/strain/bending on cable=0.0	Array cable: Loss of connectivity=0.0	Substation/grid interruption=0.0	Reduced AEP=0.0	RNA structural=0.0	generator & gearbox=0.0	turbine controls=0.0	tower structural=0.0	platform (structural integrity)=0.0	platform (watertightness)=0.0	ballast system=0.0	chain=0.0	synthetic rope=0.0	wire rope=0.0	connectors=0.0	clump weights or floats=0.0	single anchor=0.0	shared anchor=0.0
synthetic rope: Incorrect turbine operation=0.0	Increased turbine loads/acceleration=0.0	Vessel or aircraft collision=0.0	Falling topside components=0.0	Turbine parked=0.0	Reduced power output=0.0	Drift off station=0.0	Compromised buoyancy/stability=0.0	Large hydrostatic offset=0.0	Excess dynamics=0.0	Capsize=0.0	Sink=0.0	Mooring-mooring clashing=0.0	Mooring-cable clashing=0.0	Anchor-cable clashing=0.0	Change in mooring profile=1.0	Excess mooring loads=0.0	Mooring line nonfunctional=1.0	Shared line nonfunctional=0.9	Excess anchor load=0.0	Anchor dragging=0.0	Change in cable profile=0.0	Excessive load/strain/bending on cable=0.0	Array cable: Loss of connectivity=0.0	Substation/grid interruption=0.0	Reduced AEP=0.0	RNA structural=0.0	generator & gearbox=0.0	turbine controls=0.0	tower structural=0.0	platform (structural integrity)=0.0	platform (watertightness)=0.0	ballast system=0.0	chain=0.0	synthetic rope=0.0	wire rope=0.0	connectors=0.0	clump weights or floats=0.0	single anchor=0.0	shared anchor=0.0
wire rope: Incorrect turbine operation=0.0	Increased turbine loads/acceleration=0.0	Vessel or aircraft collision=0.0	Falling topside components=0.0	Turbine parked=0.0	Reduced power output=0.0	Drift off station=0.0	Compromised buoyancy/stability=0.0	Large hydrostatic offset=0.0	Excess dynamics=0.0	Capsize=0.0	Sink=0.0	Mooring-mooring clashing=0.0	Mooring-cable clashing=0.0	Anchor-cable clashing=0.0	Change in mooring profile=1.0	Excess mooring loads=0.0	Mooring line nonfunctional=1.0	Shared line nonfunctional=0.9	Excess anchor load=0.0	Anchor dragging=0.0	Change in cable profile=0.0	Excessive load/strain/bending on cable=0.0	Array cable: Loss of connectivity=0.0	Substation/grid interruption=0.0	Reduced AEP=0.0	RNA structural=0.0	generator & gearbox=0.0	turbine controls=0.0	tower structural=0.0	platform (structural integrity)=0.0	platform (watertightness)=0.0	ballast system=0.0	chain=0.0	synthetic rope=0.0	wire rope=0.0	connectors=0.0	clump weights or floats=0.0	single anchor=0.0	shared anchor=0.0
connectors: Incorrect turbine operation=0.0	Increased turbine loads/acceleration=0.0	Vessel or aircraft collision=0.0	Falling topside components=0.0	Turbine parked=0.0	Reduced power output=0.0	Drift off station=0.0	Compromised buoyancy/stability=0.0	Large hydrostatic offset=0.0	Excess dynamics=0.0	Capsize=0.0	Sink=0.0	Mooring-mooring clashing=0.0	Mooring-cable clashing=0.0	Anchor-cable clashing=0.0	Change in mooring profile=1.0	Excess mooring loads=0.0	Mooring line nonfunctional=1.0	Shared line nonfunctional=0.9	Excess anchor load=0.0	Anchor dragging=0.0	Change in cable profile=0.0	Excessive load/strain/bending on cable=0.0	Array cable: Loss of connectivity=0.0	Substation/grid interruption=0.0	Reduced AEP=0.0	RNA structural=0.0	generator & gearbox=0.0	turbine controls=0.0	tower structural=0.0	platform (structural integrity)=0.0	platform (watertightness)=0.0	ballast system=0.0	chain=0.0	synthetic rope=0.0	wire rope=0.0	connectors=0.0	clump weights or floats=0.0	single anchor=0.0	shared anchor=0.0
clump weights or floats: Incorrect turbine operation=0.0	Increased turbine loads/acceleration=0.0	Vessel or aircraft collision=0.0	Falling topside components=0.0	Turbine parked=0.0	Reduced power output=0.0	Drift off station=0.0	Compromised buoyancy/stability=0.0	Large hydrostatic offset=0.0	Excess dynamics=0.0	Capsize=0.0	Sink=0.0	Mooring-mooring clashing=0.0	Mooring-cable clashing=0.0	Anchor-cable clashing=0.0	Change in mooring profile=1.0	Excess mooring loads=1.0	Mooring line nonfunctional=0.0	Shared line nonfunctional=0.0	Excess anchor load=0.0	Anchor dragging=0.0	Change in cable profile=0.0	Excessive load/strain/bending on cable=0.0	Array cable: Loss of connectivity=0.0	Substation/grid interruption=0.0	Reduced AEP=0.0	RNA structural=0.0	generator & gearbox=0.0	turbine controls=0.0	tower structural=0.0	platform (structural integrity)=0.0	platform (watertightness)=0.0	ballast system=0.0	chain=0.0	synthetic rope=0.0	wire rope=0.0	connectors=0.0	clump weights or floats=0.0	single anchor=0.0	shared anchor=0.0
single anchor: Incorrect turbine operation=0.0	Increased turbine loads/acceleration=0.0	Vessel or aircraft collision=0.0	Falling topside components=0.0	Turbine parked=0.0	Reduced power output=0.0	Drift off station=0.0	Compromised buoyancy/stability=0.0	Large hydrostatic offset=0.0	Excess dynamics=0.0	Capsize=0.0	Sink=0.0	Mooring-mooring clashing=0.0	Mooring-cable clashing=0.0	Anchor-cable clashing=0.1	Change in mooring profile=1.0	Excess mooring loads=0.0	Mooring line nonfunctional=1.0	Shared line nonfunctional=0.9	Excess anchor load=0.0	Anchor dragging=1.0	Change in cable profile=0.0	Excessive load/strain/bending on cable=0.0	Array cable: Loss of connectivity=0.0	Substation/grid interruption=0.0	Reduced AEP=0.0	RNA structural=0.0	generator & gearbox=0.0	turbine controls=0.0	tower structural=0.0	platform (structural integrity)=0.0	platform (watertightness)=0.0	ballast system=0.0	chain=0.0	synthetic rope=0.0	wire rope=0.0	connectors=0.0	clump weights or floats=0.0	single anchor=0.0	shared anchor=0.0
shared anchor: Incorrect turbine operation=0.0	Increased turbine loads/acceleration=0.0	Vessel or aircraft collision=0.0	Falling topside components=0.0	Turbine parked=0.0	Reduced power output=0.0	Drift off station=0.0	Compromised buoyancy/stability=0.0	Large hydrostatic offset=0.0	Excess dynamics=0.0	Capsize=0.0	Sink=0.0	Mooring-mooring clashing=0.0	Mooring-cable clashing=0.0	Anchor-cable clashing=0.1	Change in mooring profile=2.0	Excess mooring loads=0.1	Mooring line nonfunctional=2.0	Shared line nonfunctional=2.0	Excess anchor load=0.0	Anchor dragging=1.0	Change in cable profile=0.0	Excessive load/strain/bending on cable=0.0	Array cable: Loss of connectivity=0.0	Substation/grid interruption=0.0	Reduced AEP=0.0	RNA structural=0.0	generator & gearbox=0.0	turbine controls=0.0	tower structural=0.0	platform (structural integrity)=0.0	platform (watertightness)=0.0	ballast system=0.0	chain=0.0	synthetic rope=0.0	wire rope=0.0	connectors=0.0	clump weights or floats=0.0	single anchor=0.0	shared anchor=0.0